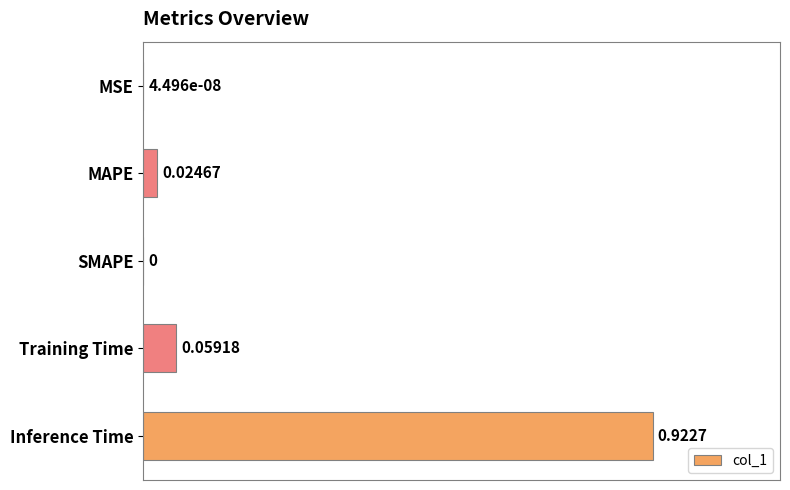

Which category has the highest value across all series?

Inference Time